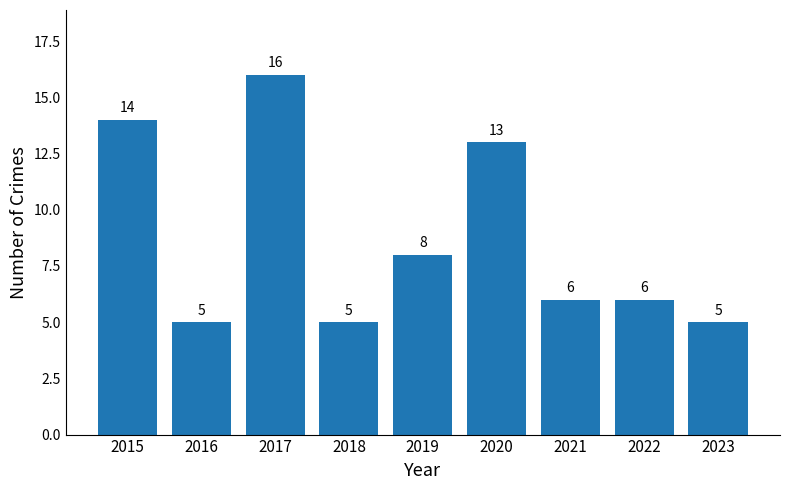

Reading left to right, extract all data points from this chart.

14	5	16	5	8	13	6	6	5